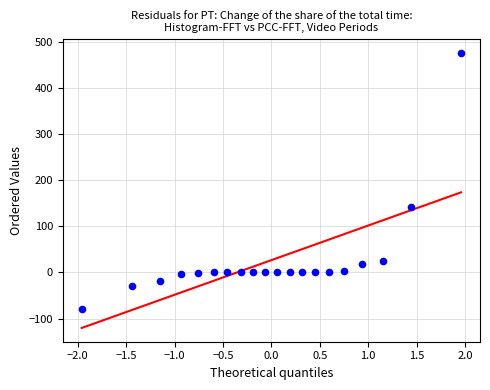

What Y value in the scatter plot is closest to 198?

141.1